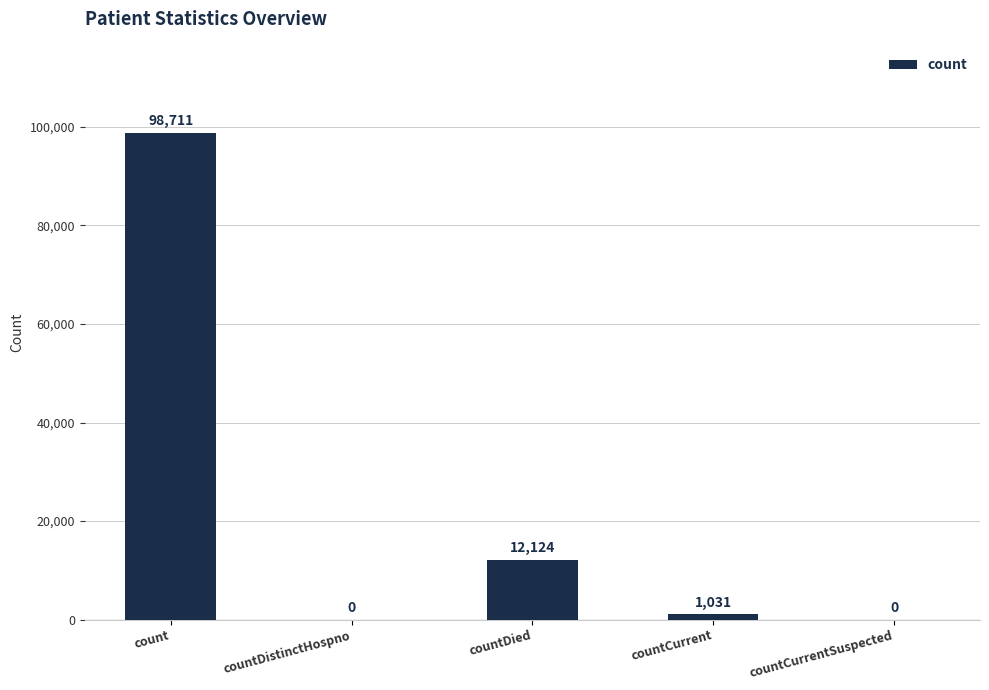

Between countDistinctHospno and countCurrent, which is larger?

countCurrent